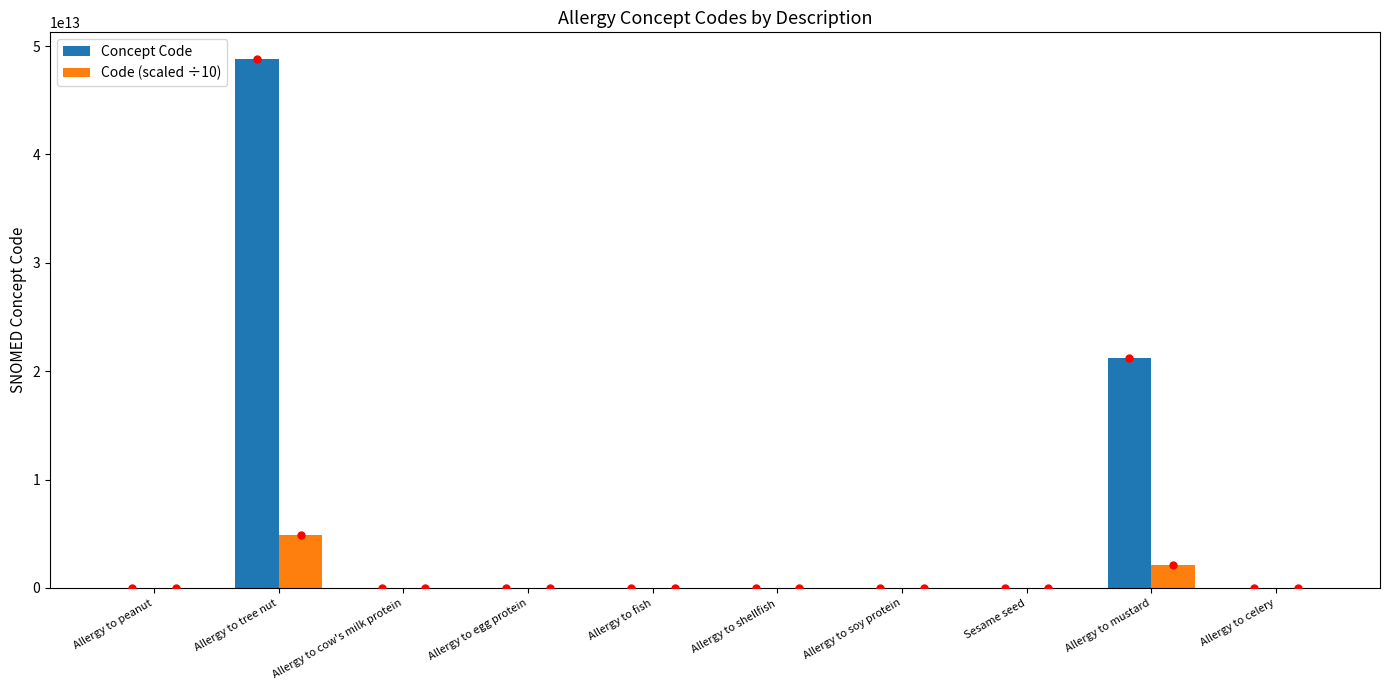

At which category is the sum across all series the highest?

Allergy to tree nut